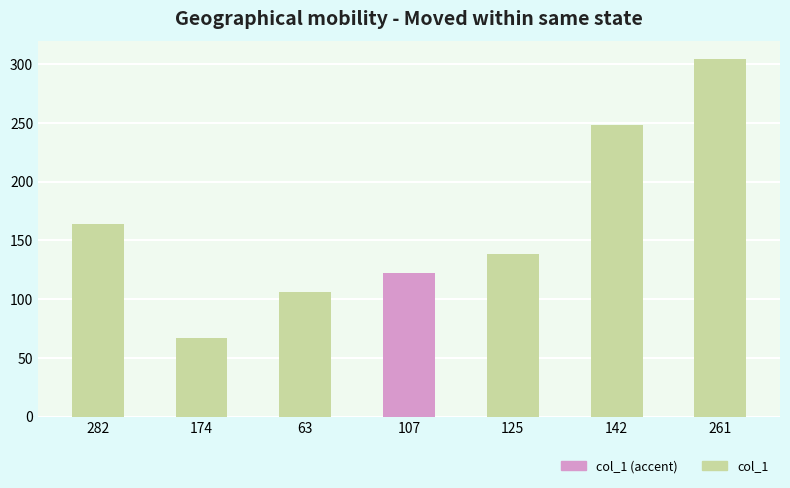

What value does the data have at 125?

138